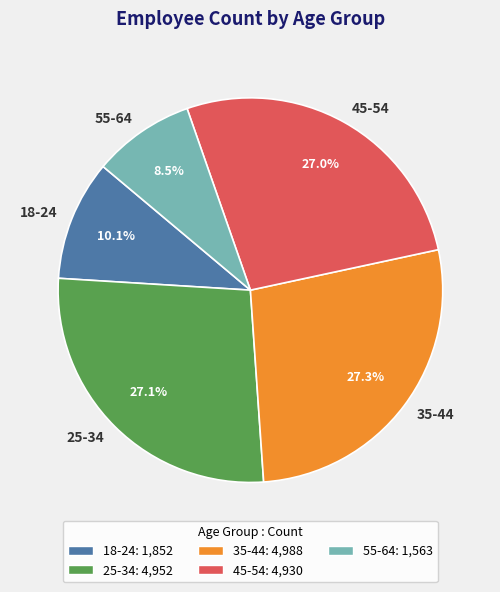

To the nearest percent, what percentage of the pie is 35-44?

27%